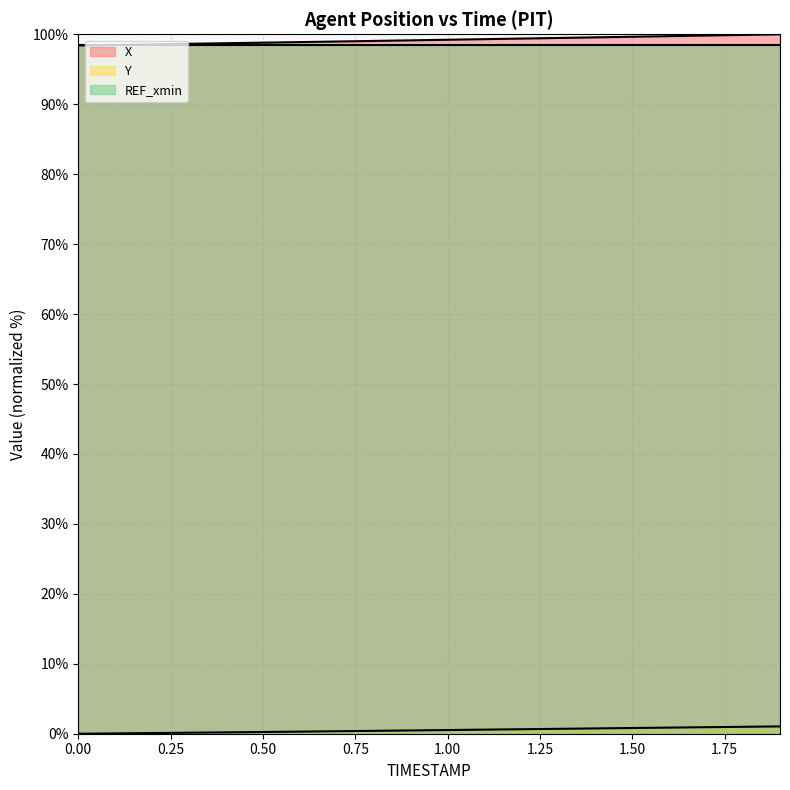

True or false: Y has more than 1 interior local peaks.

False